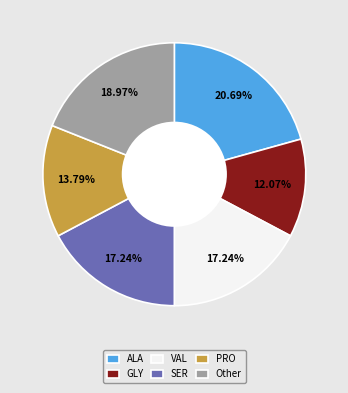

Does any single category account for the majority?

No